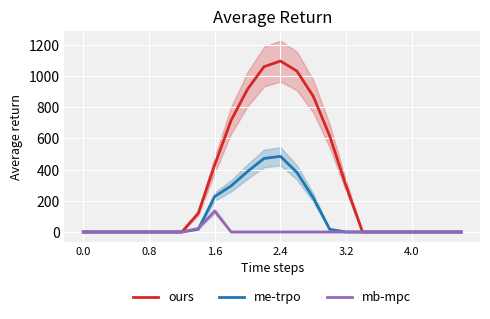

What is the maximum value for mb-mpc?

134.2